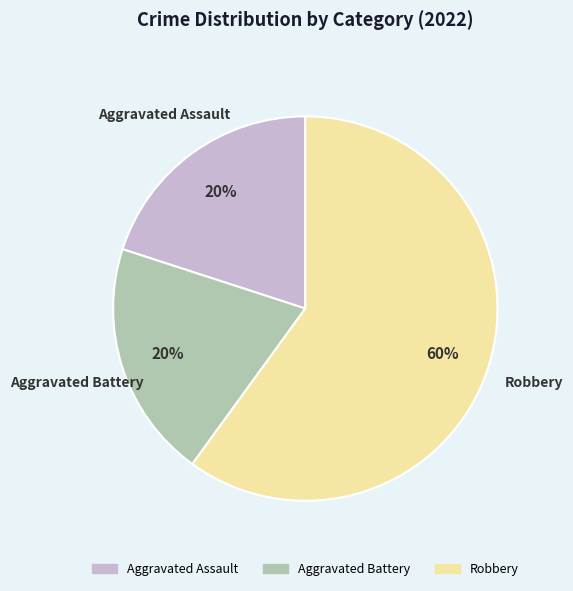

Approximately how many times larger is the value at Aggravated Battery compared to Aggravated Assault?

1.0